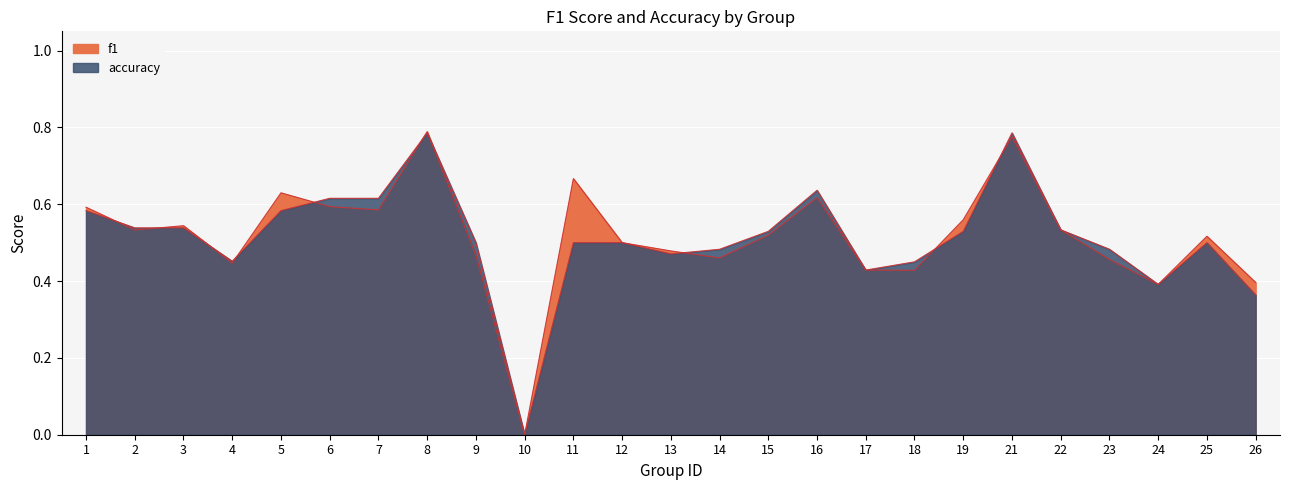

Between 6 and 19, which is larger?

6